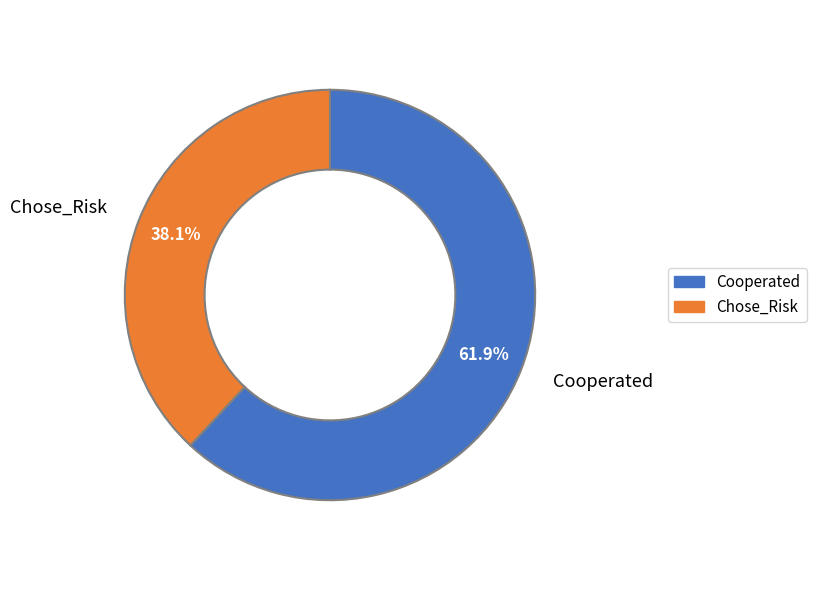

What percentage is the Cooperated slice, to the nearest percent?

62%